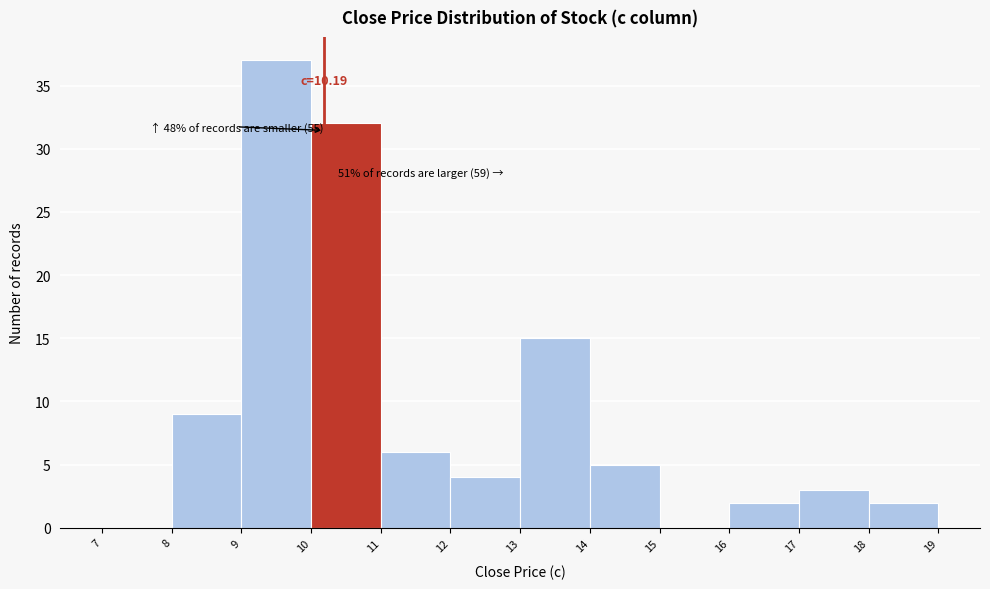

Which range on the x-axis has the tallest bar?

9 to 10